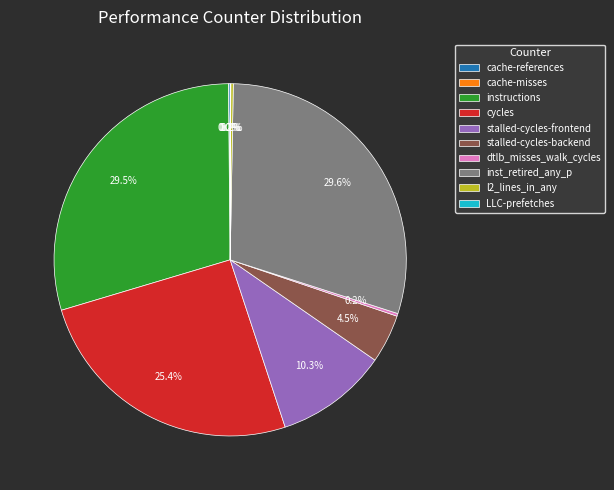

What percentage is NOT represented by cycles?

74.6%